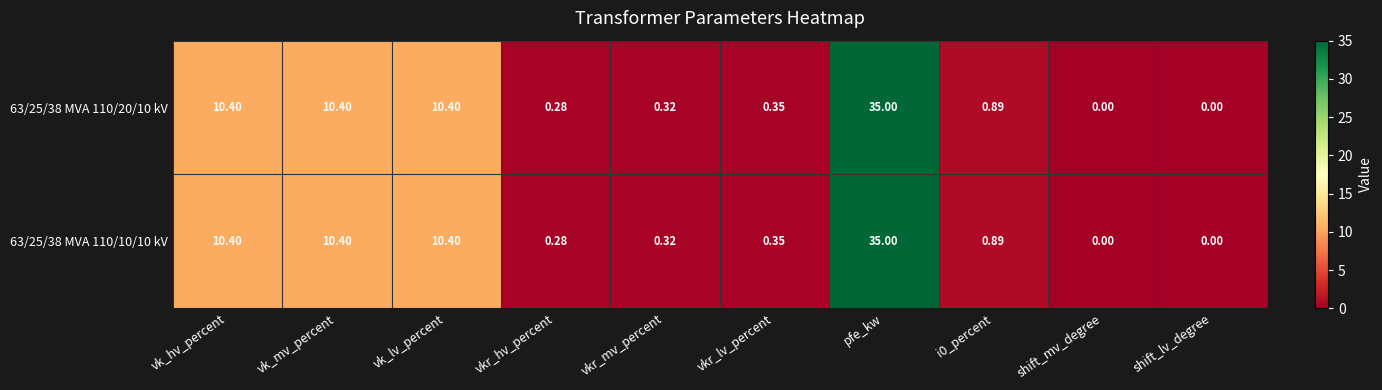

Is the value of 63/25/38 MVA 110/20/10 kV at shift_lv_degree greater than the value of 63/25/38 MVA 110/10/10 kV at vkr_mv_percent?

No